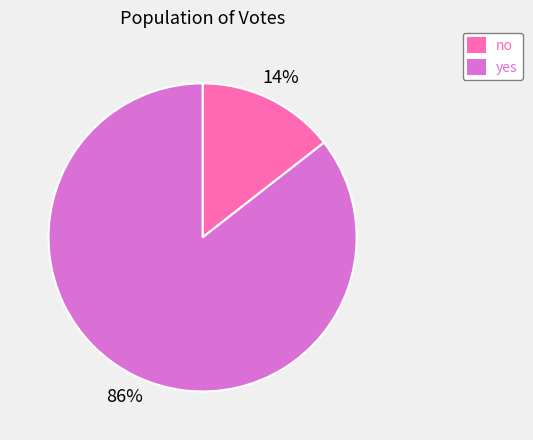

To the nearest percent, what is the average slice percentage?

50%